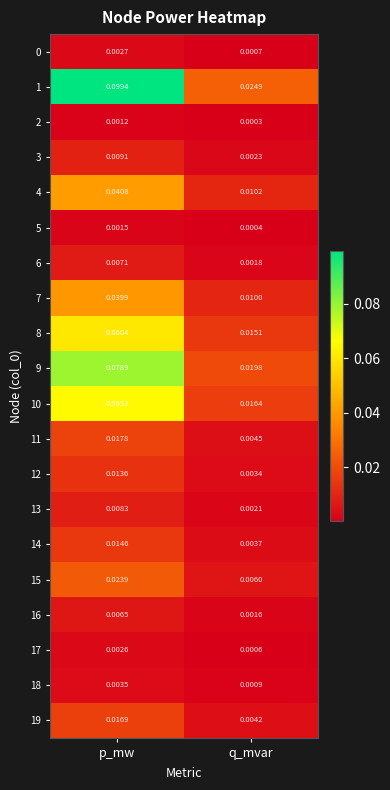

At which label is 15 closest to 0?

q_mvar